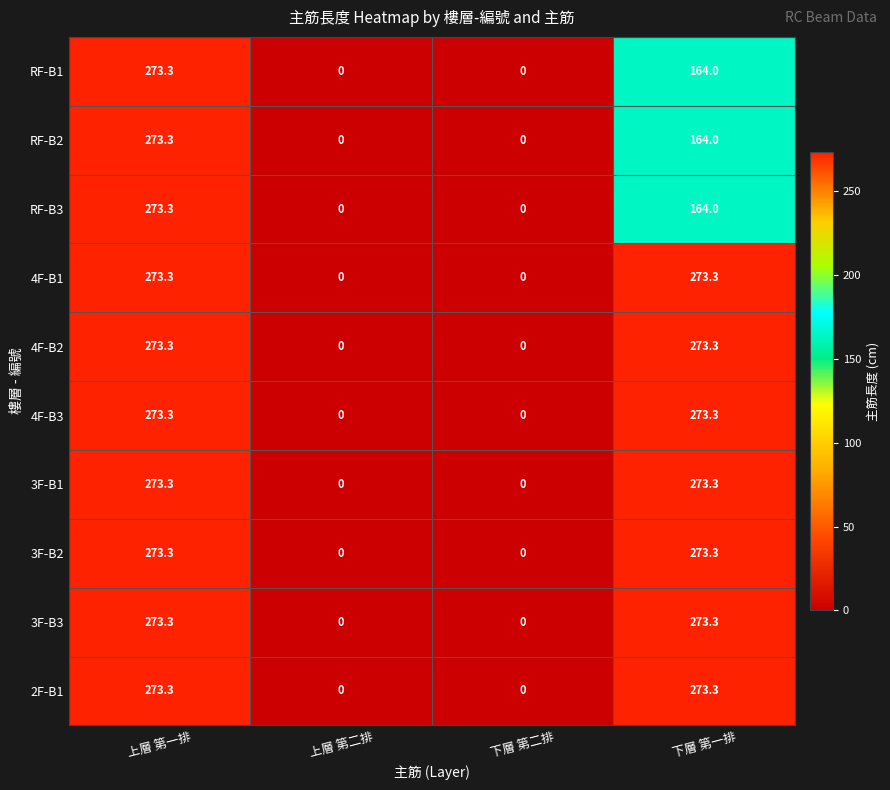

What is the average value of the 2F-B1 series?

136.7